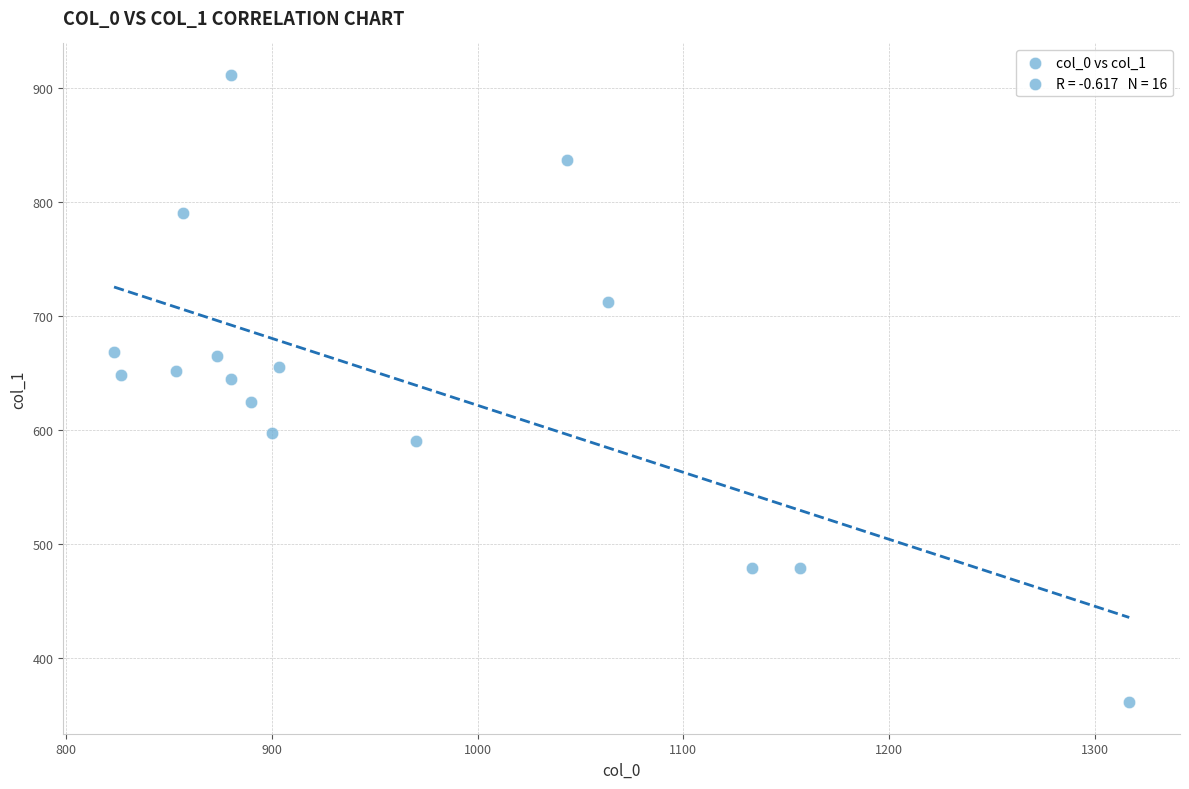

What is the range of X values (max minus min)?

493.3